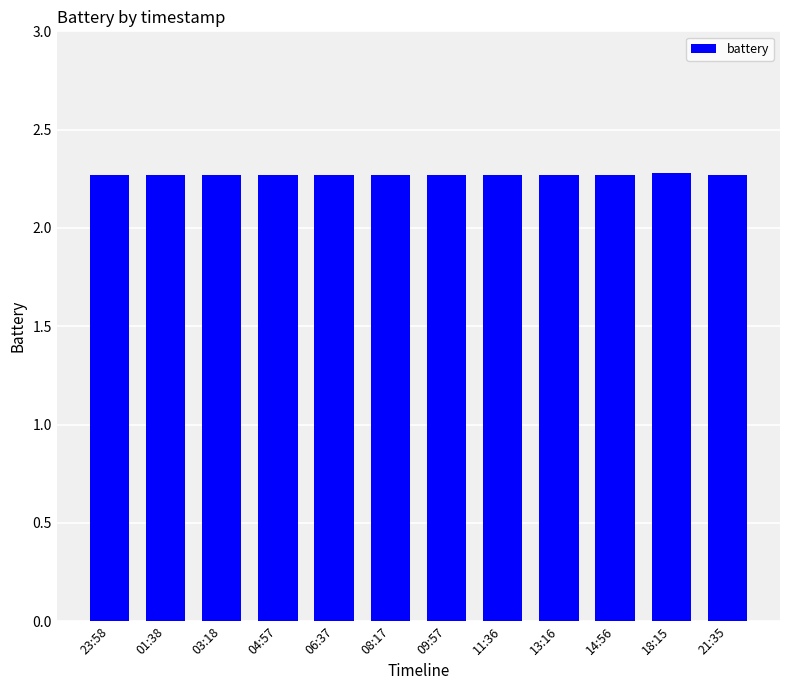

The chart shows a value of 3.9 at 11:36. True or false?

False